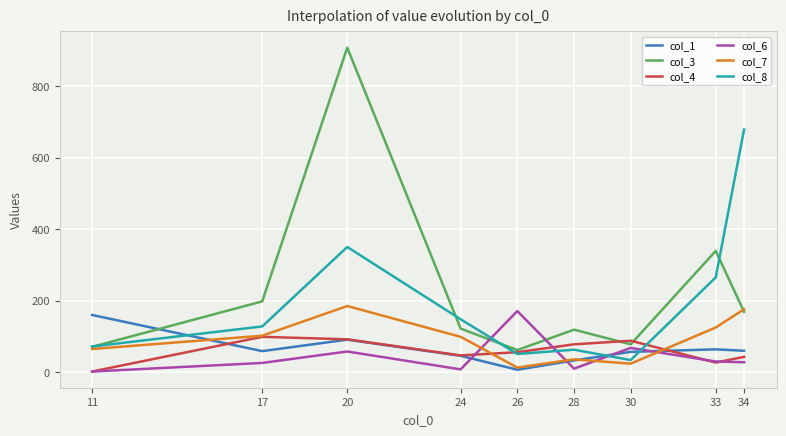

The col_8 series shows 265 at 33. True or false?

True